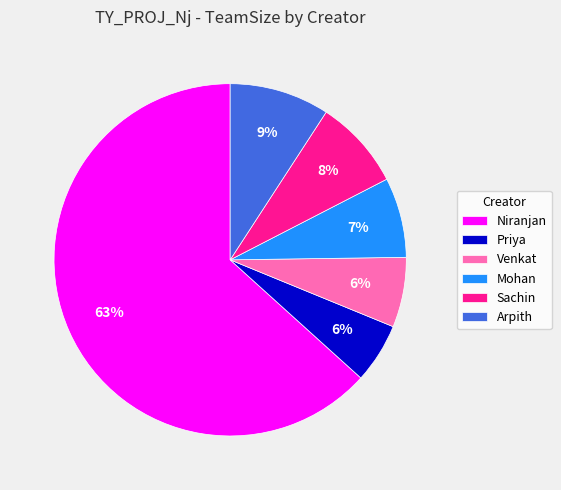

True or false: Venkat accounts for 6% of the total.

True